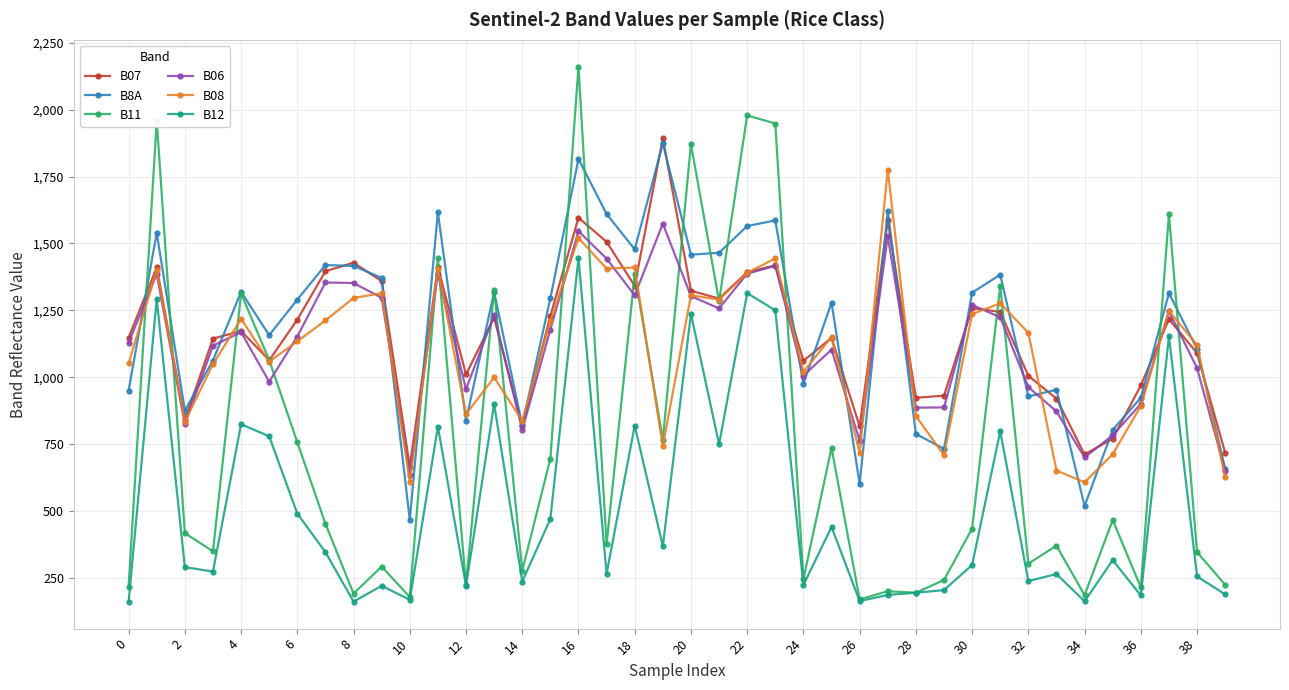

Which series has the largest range (max minus min)?

B11